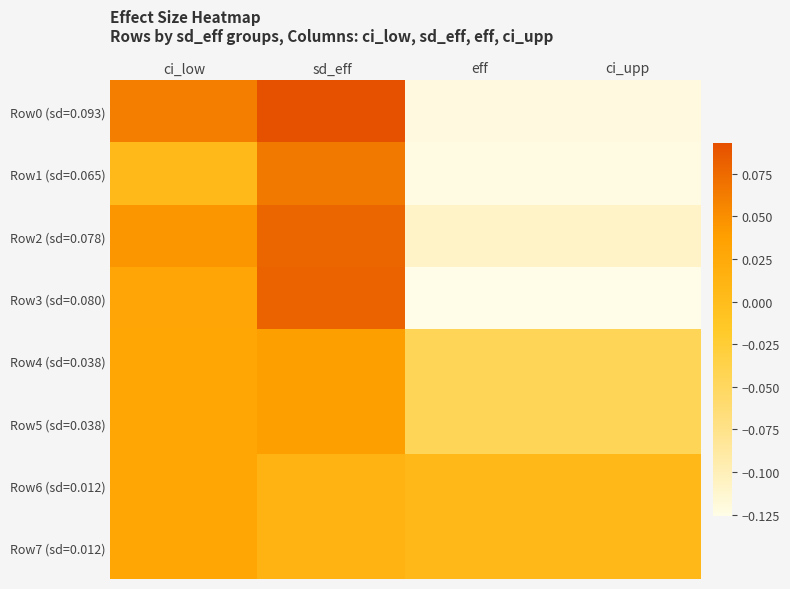

Which series has the widest spread of values?

Row0 (sd=0.093)